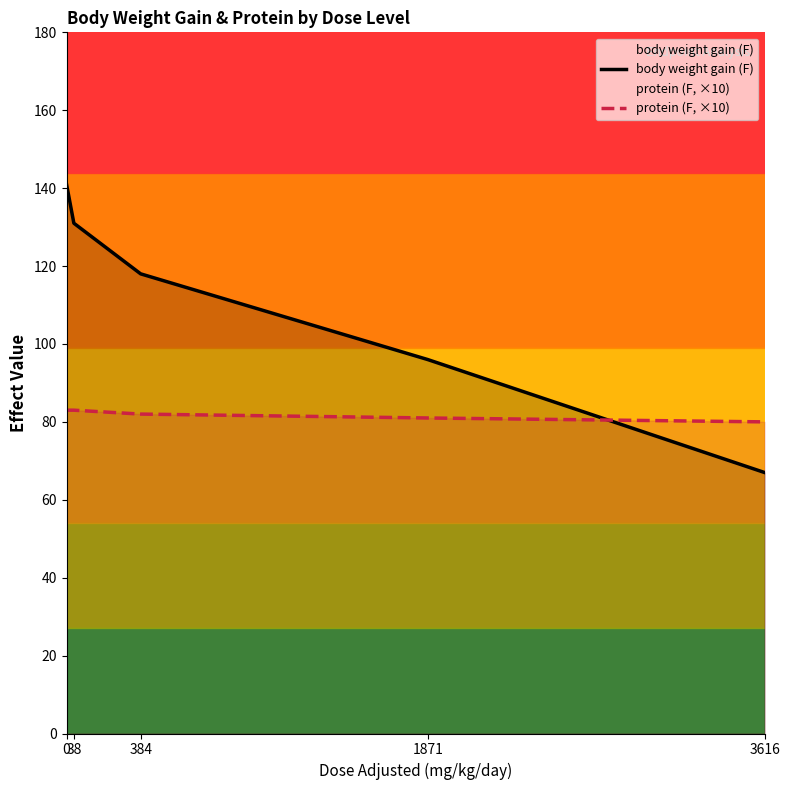

What is the value of the protein (F, ×10) point at the 5th from the left?

80